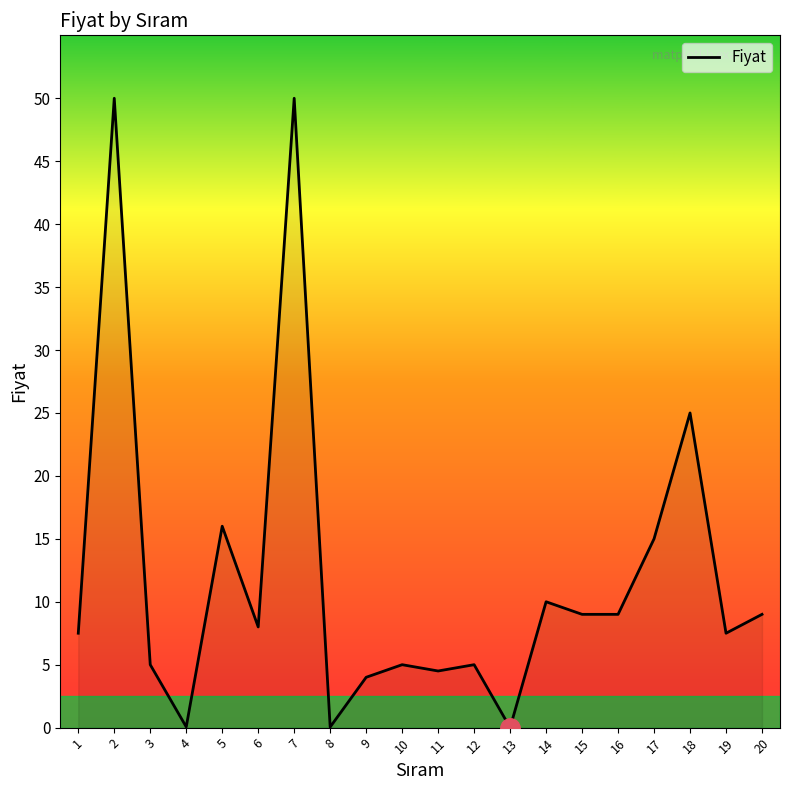

What is the difference between the values at 10 and 5?

11.0